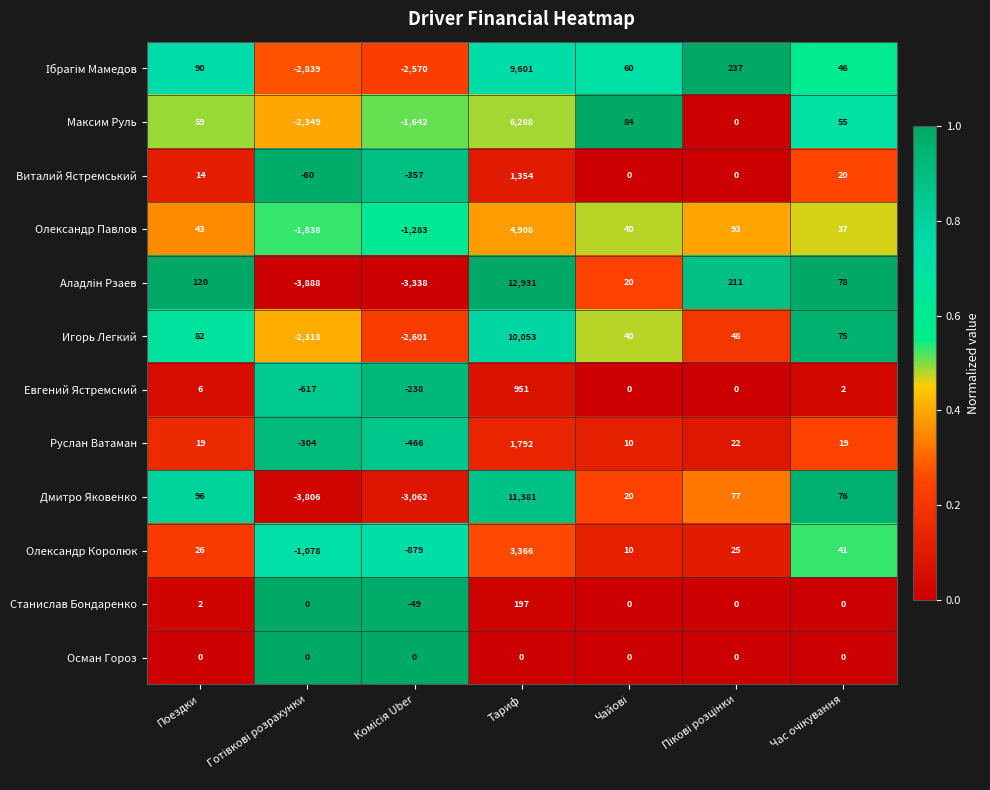

At which category is the sum across all series the highest?

Тариф